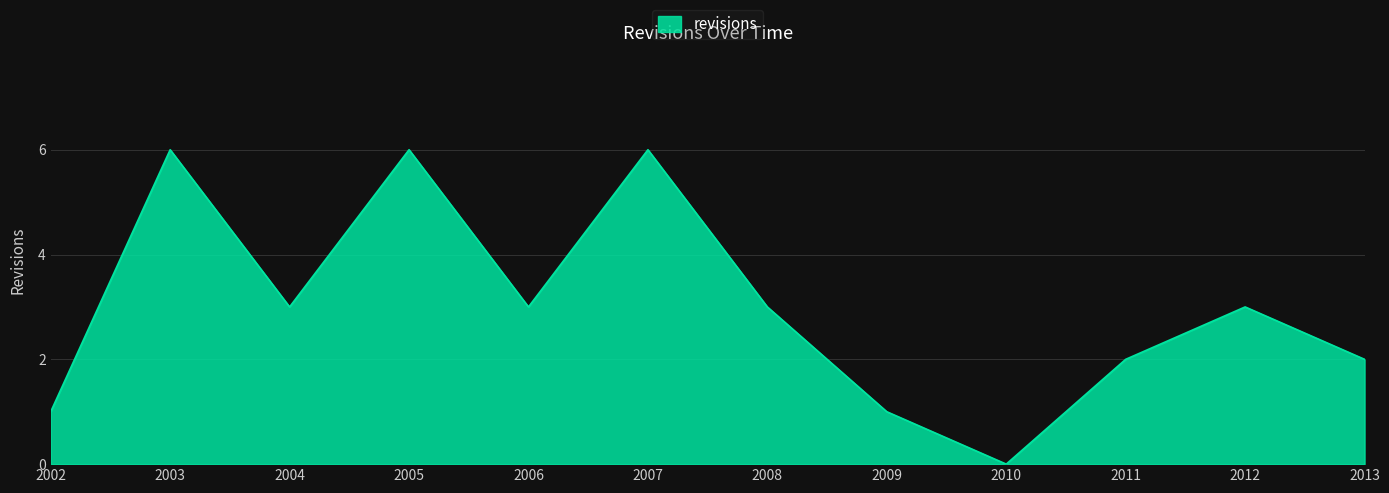

What is the average value?

3